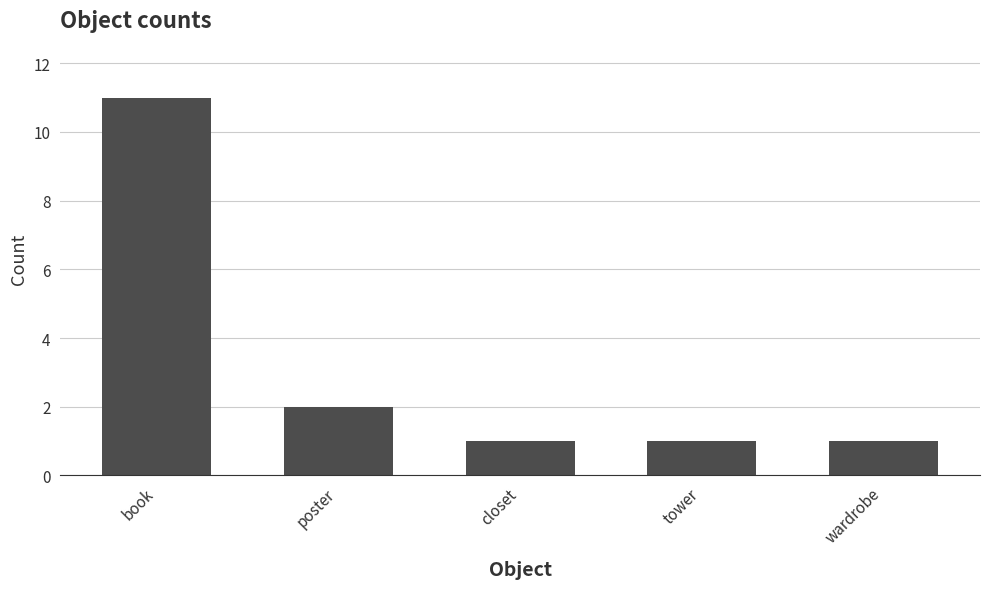

How many distinct data groups are displayed?

1